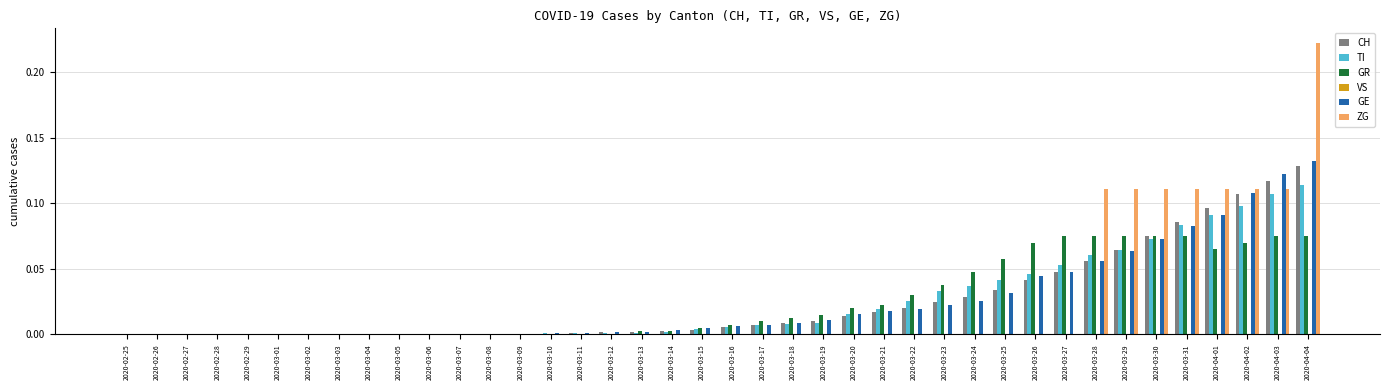

Which label corresponds to the largest value in the chart?

2020-04-04